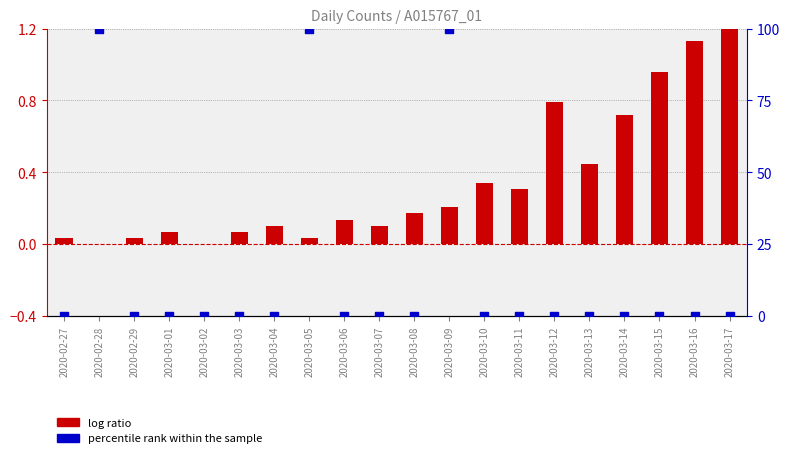

Which series contains the lowest Y value?

log ratio